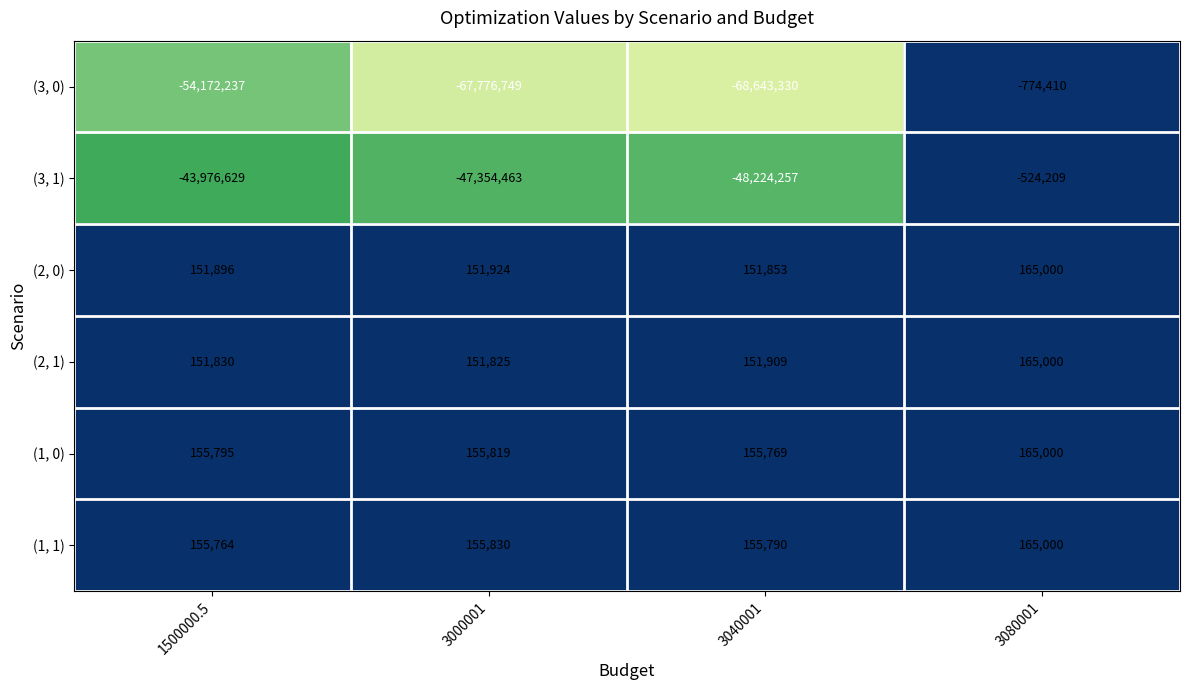

Where is (1, 0) nearest to the value 160384?

3000001